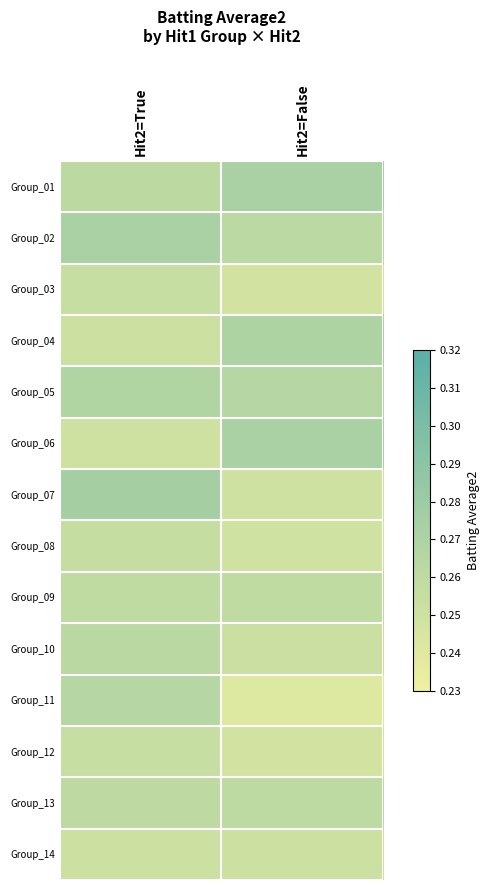

Reading left to right, extract all data points from this chart.

Group_01: Hit2=True=0.3	Hit2=False=0.3
Group_02: Hit2=True=0.3	Hit2=False=0.3
Group_03: Hit2=True=0.3	Hit2=False=0.2
Group_04: Hit2=True=0.3	Hit2=False=0.3
Group_05: Hit2=True=0.3	Hit2=False=0.3
Group_06: Hit2=True=0.3	Hit2=False=0.3
Group_07: Hit2=True=0.3	Hit2=False=0.2
Group_08: Hit2=True=0.3	Hit2=False=0.2
Group_09: Hit2=True=0.3	Hit2=False=0.3
Group_10: Hit2=True=0.3	Hit2=False=0.3
Group_11: Hit2=True=0.3	Hit2=False=0.2
Group_12: Hit2=True=0.3	Hit2=False=0.2
Group_13: Hit2=True=0.3	Hit2=False=0.3
Group_14: Hit2=True=0.3	Hit2=False=0.3